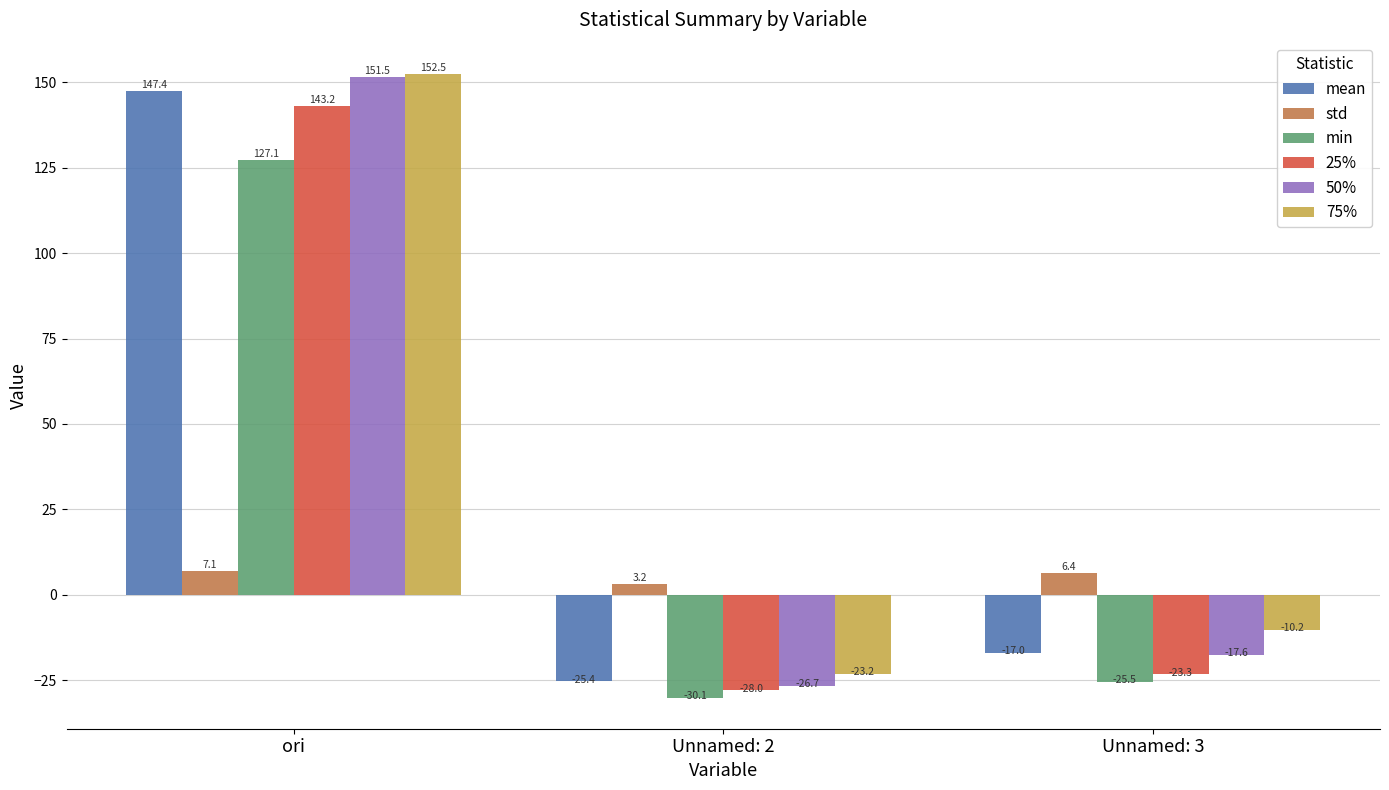

How many values in the 50% series exceed -17?

1